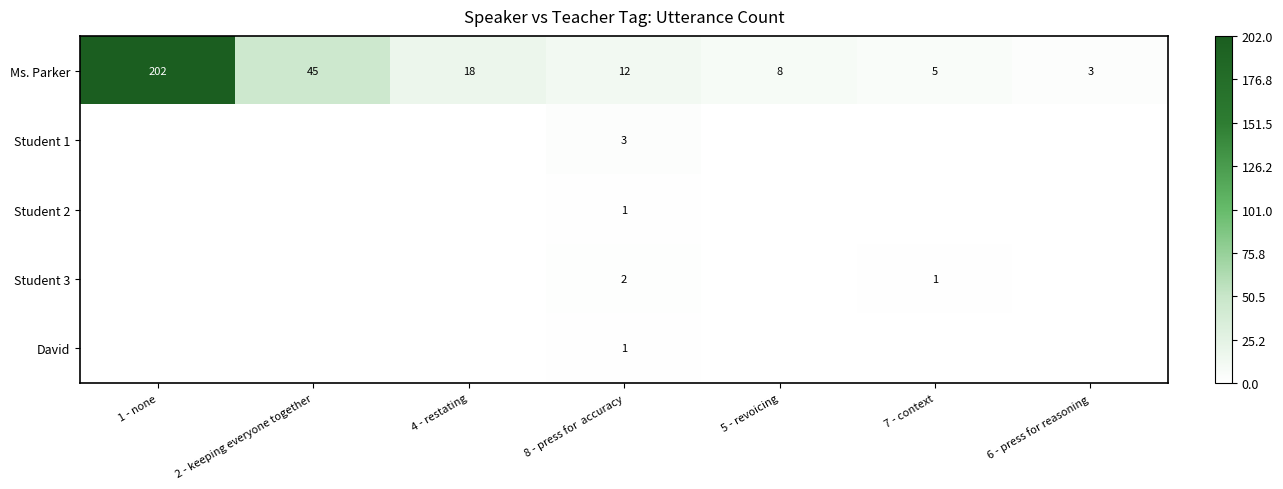

What is the maximum value for Ms. Parker?

202